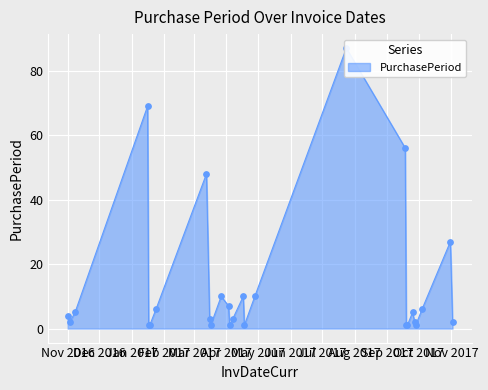

What is the change in value from 2017-03-27 to 2017-09-25?

-5